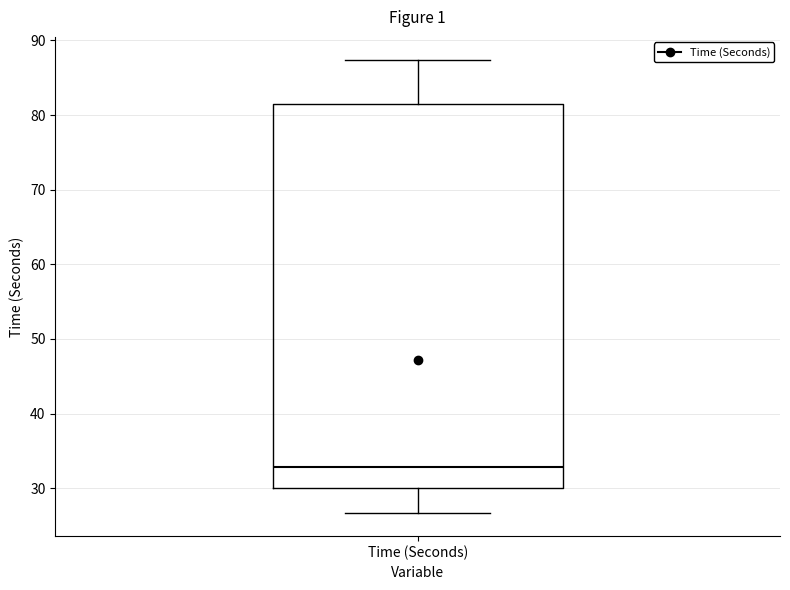

Read this box plot against the y-axis: the position of the median line, the range covered by the box, and the ends of both whiskers. The values are not printed on the chart, so give them approximately, as read against the axis.

median 33, box 30 to 81, whiskers 27 to 87